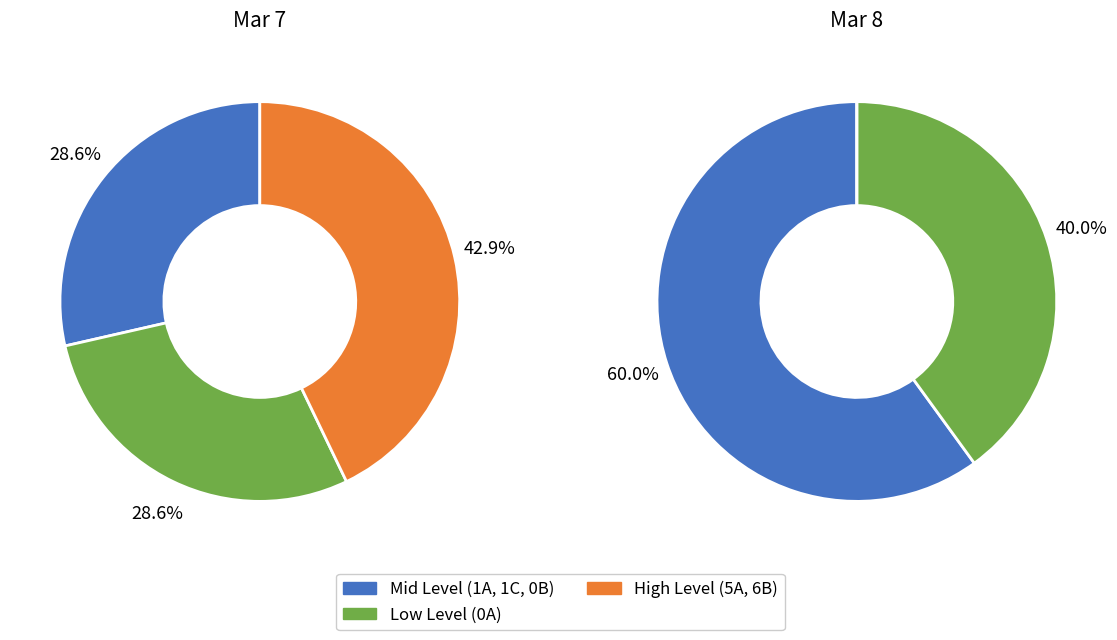

True or false: 1C accounts for 8% of the total.

True